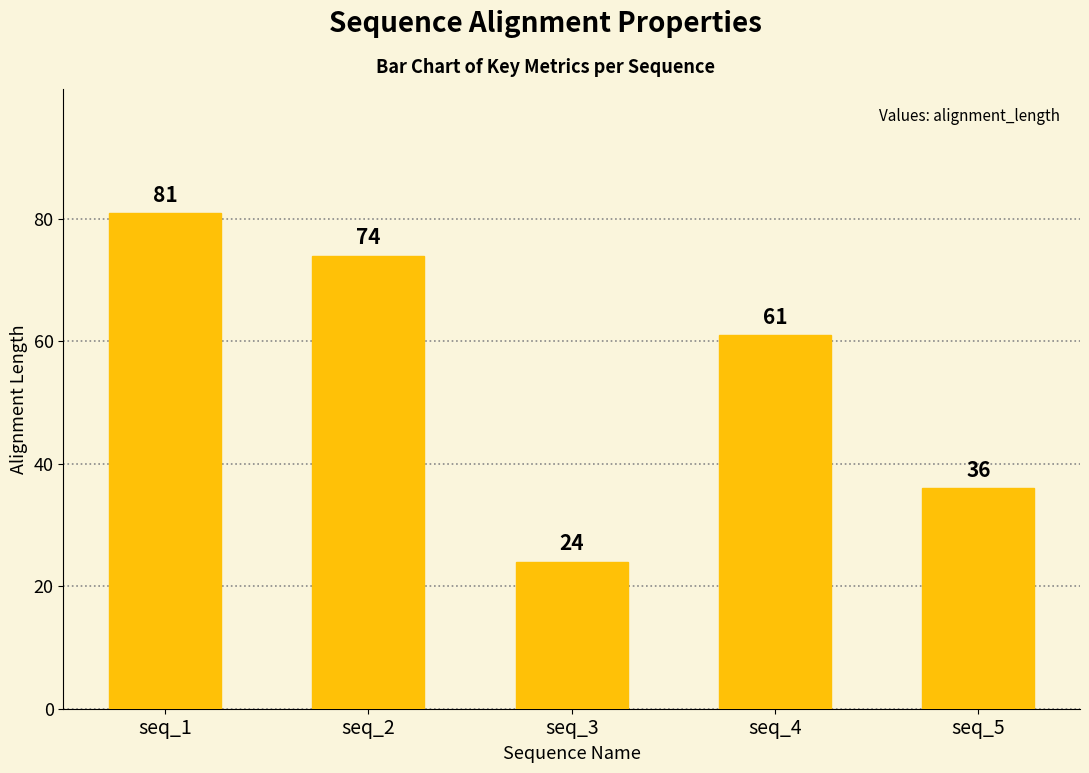

Rank the categories by value from highest to lowest.

seq_1, seq_2, seq_4, seq_5, seq_3